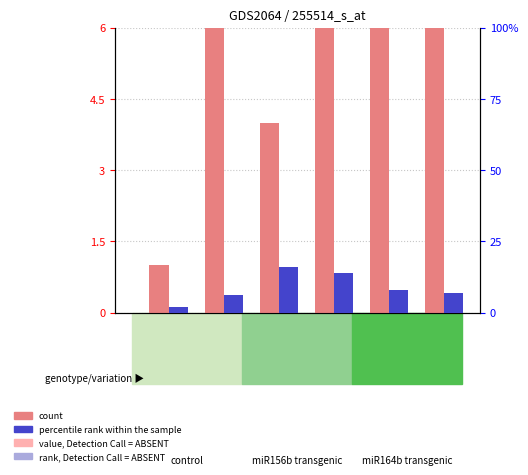

Which series has the widest spread of values?

count